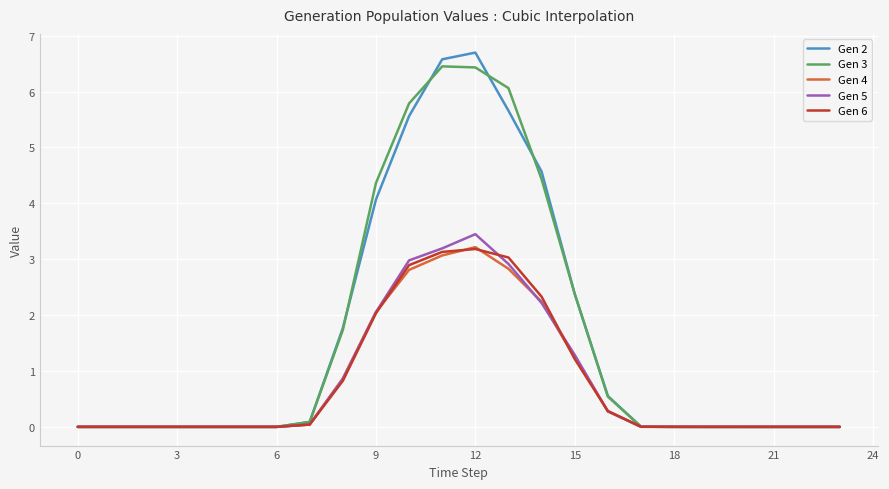

What is the maximum value for Gen 5?

3.4